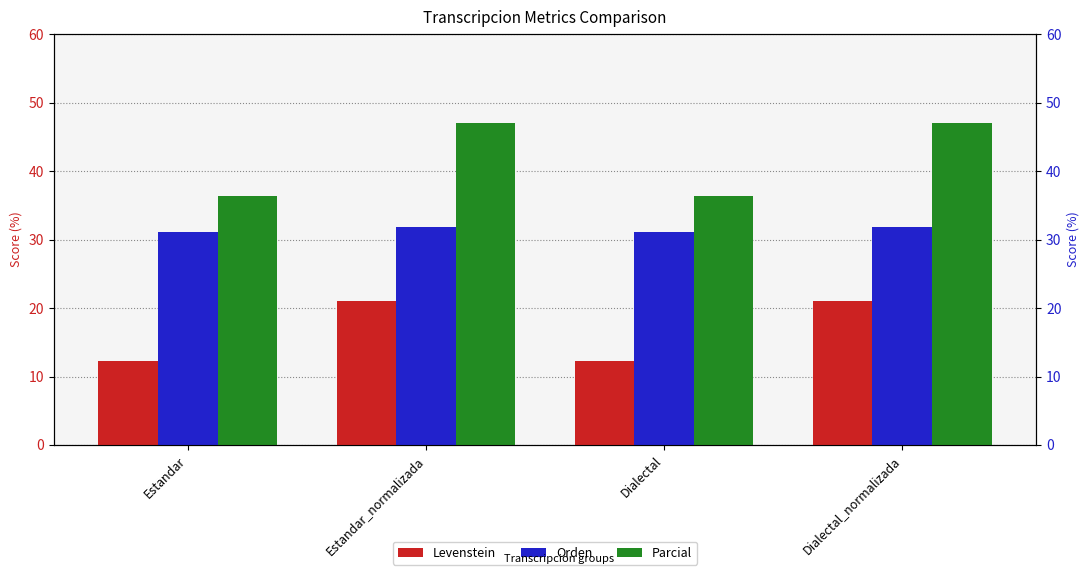

How many bars are there in each group?

3